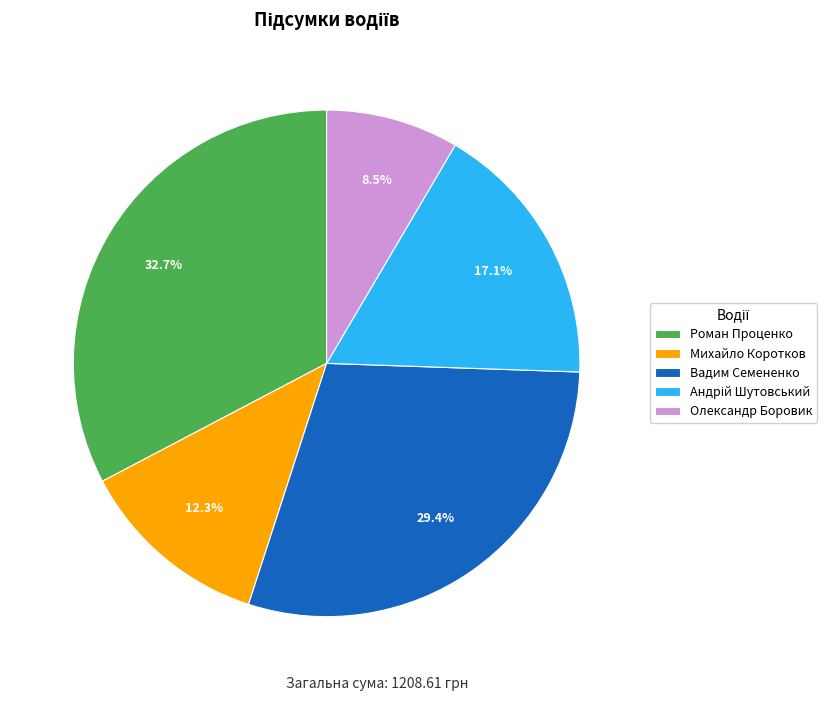

What is the ratio of the value at Вадим Семененко to the value at Олександр Боровик?

3.5